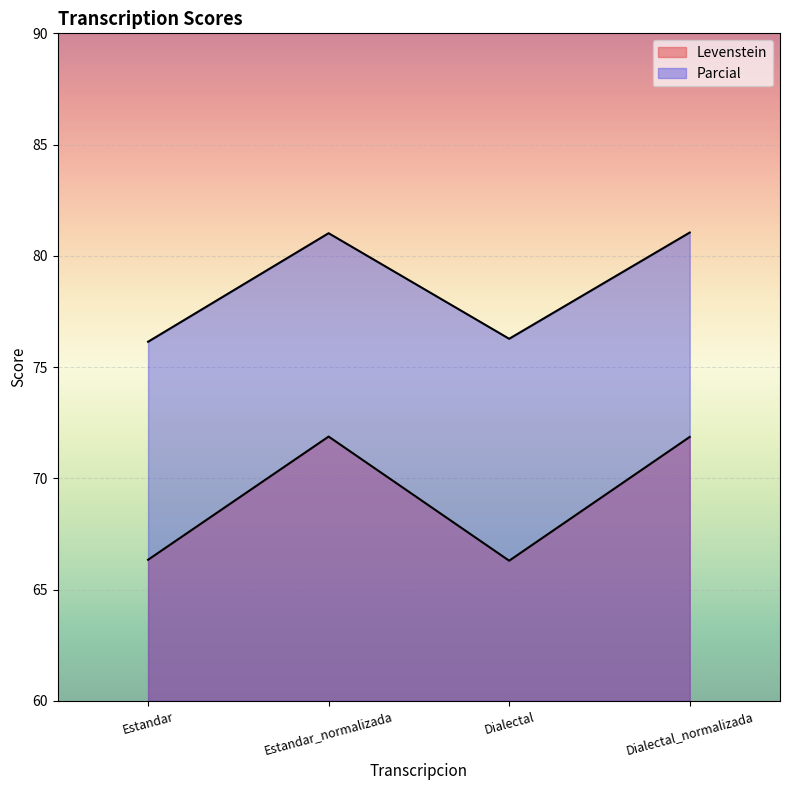

What is the maximum value shown in the chart?

81.0